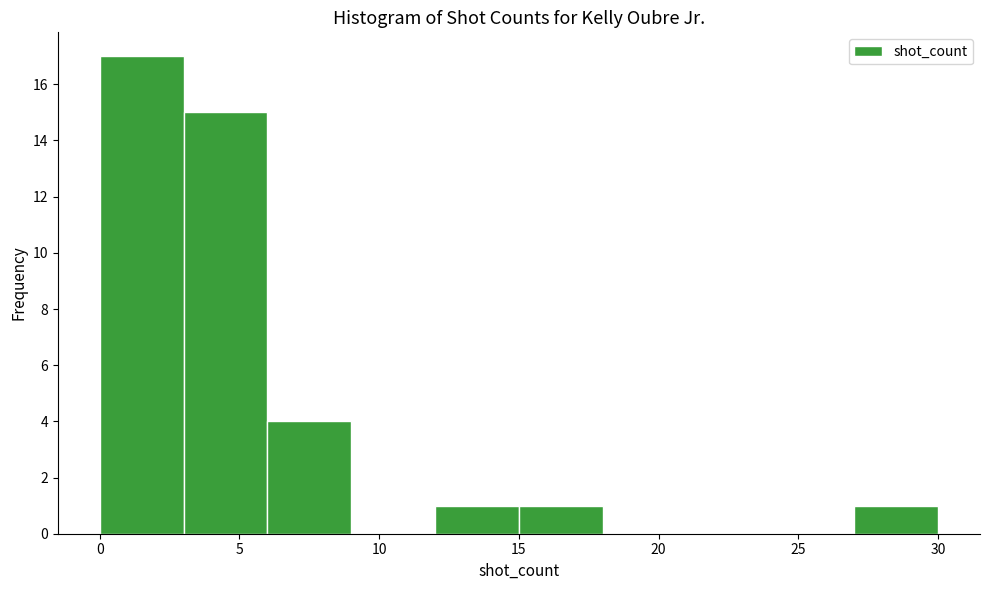

Reading left to right, transcribe this chart: for each bar, give the range it covers on the x-axis and its height. The values are not printed on the chart, so give them approximately, as read against the axis.

0 to 3: 17
3 to 6: 15
6 to 9: 4
9 to 12: 0
12 to 15: 1
15 to 18: 1
18 to 21: 0
21 to 24: 0
24 to 27: 0
27 to 30: 1